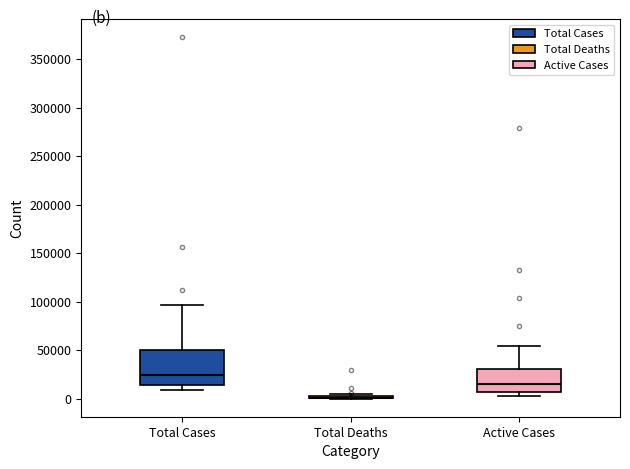

Which box is the tallest, from its lower edge to its upper edge?

Total Cases